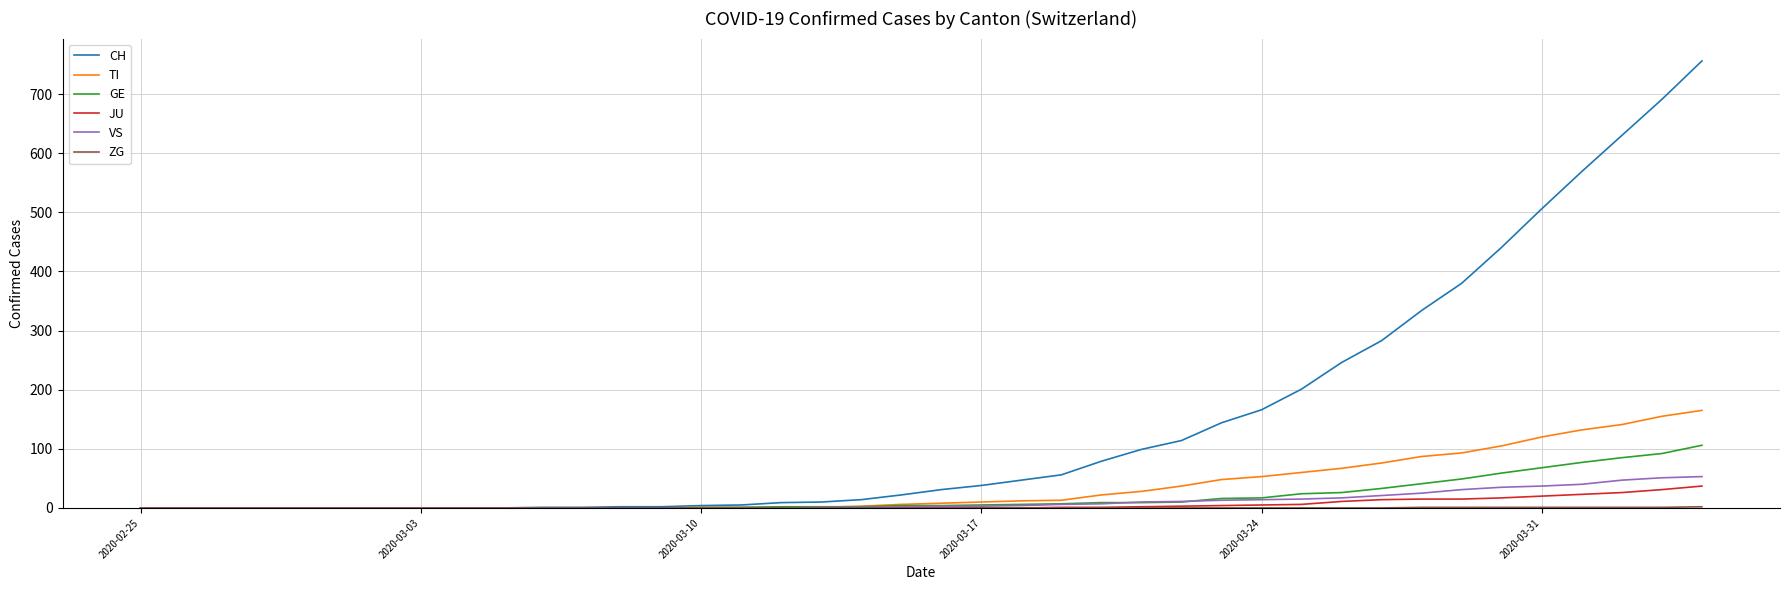

What is the maximum value shown in the chart?

756